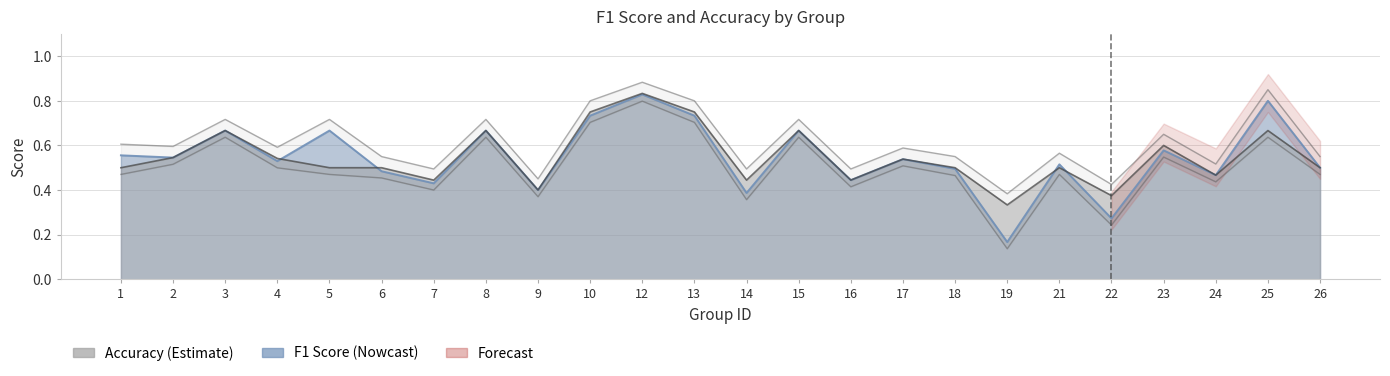

How many times do f1 and accuracy cross each other?

4